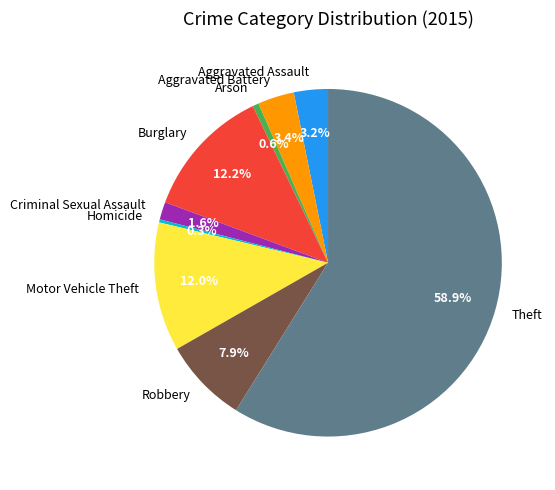

What is the ratio of the value at Criminal Sexual Assault to the value at Homicide?

5.8